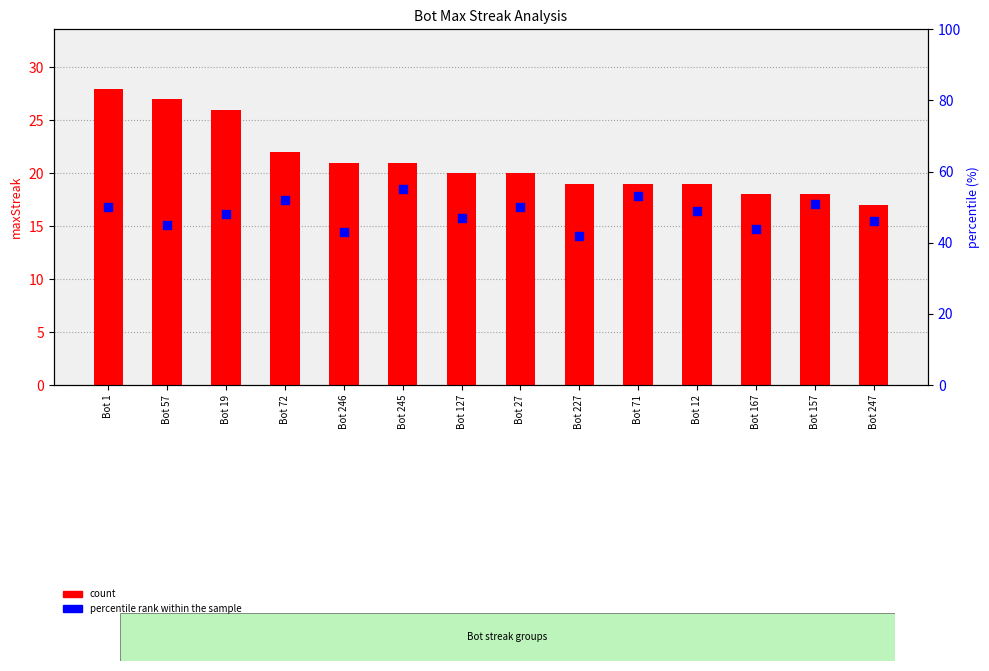

What is the total value across all series at Bot 246?

64